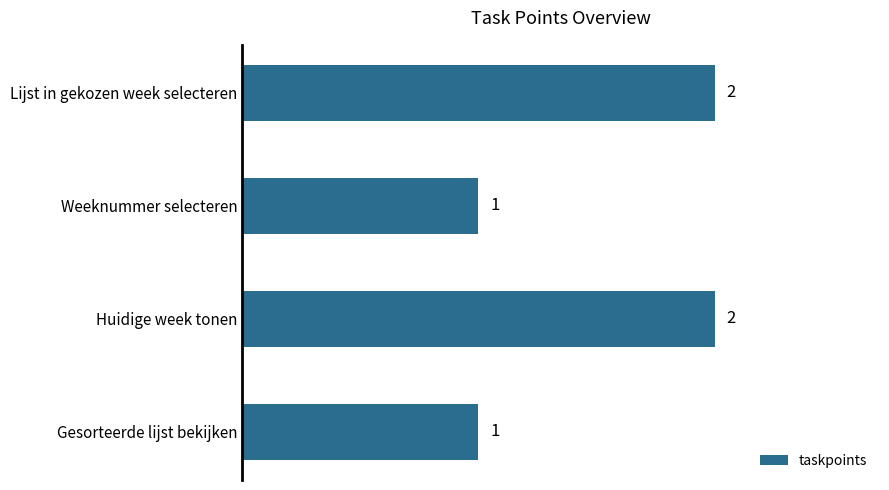

True or false: the data shows 1 at Gesorteerde lijst bekijken.

True